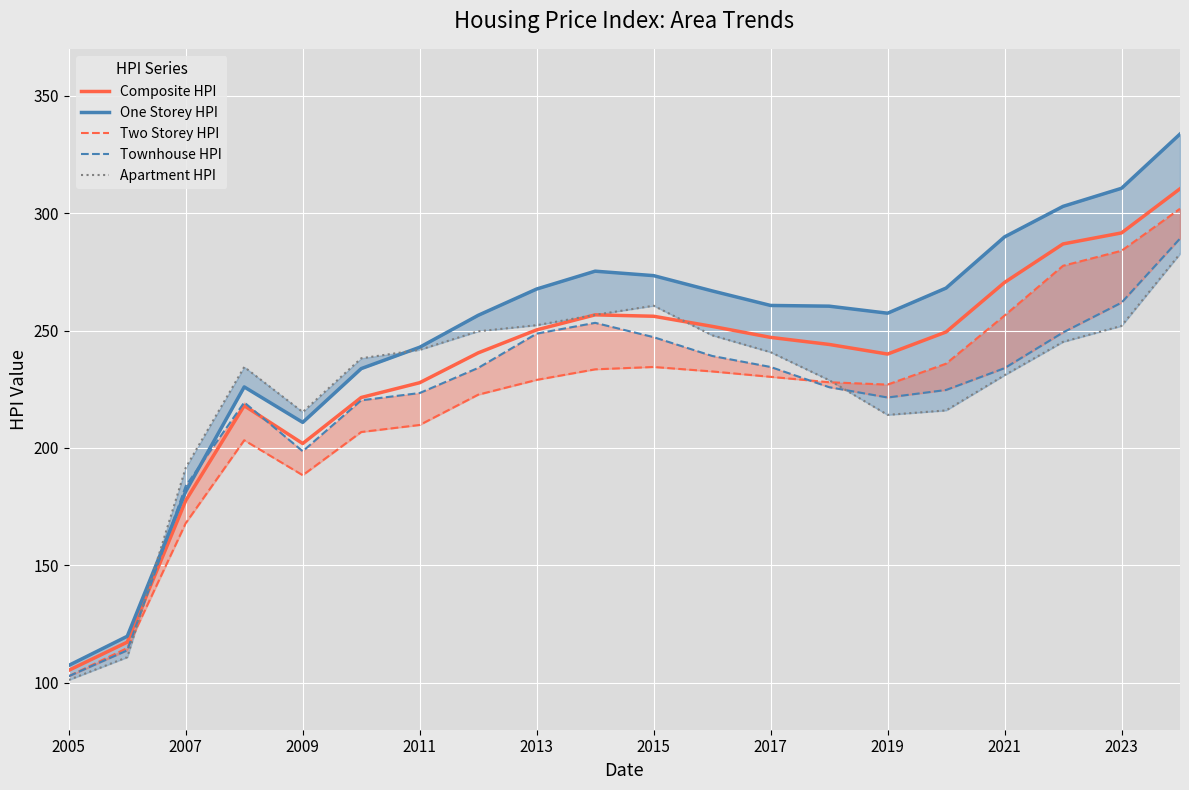

Count the number of data series in this chart.

5